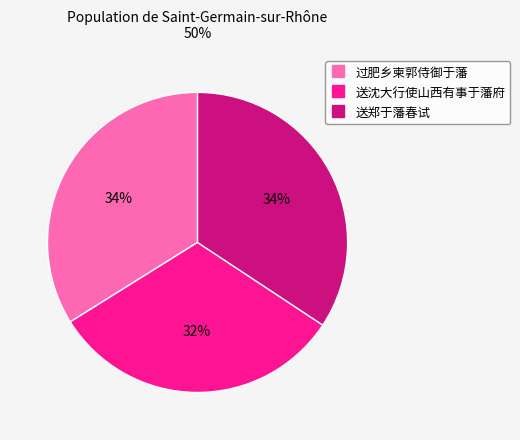

How many slices are in this pie chart?

3